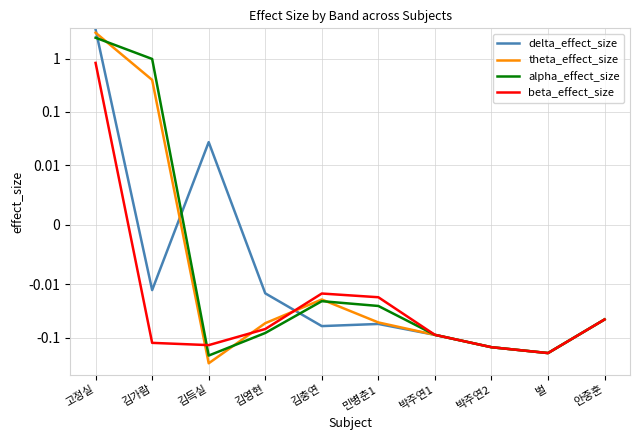

Which series has the widest spread of values?

delta_effect_size